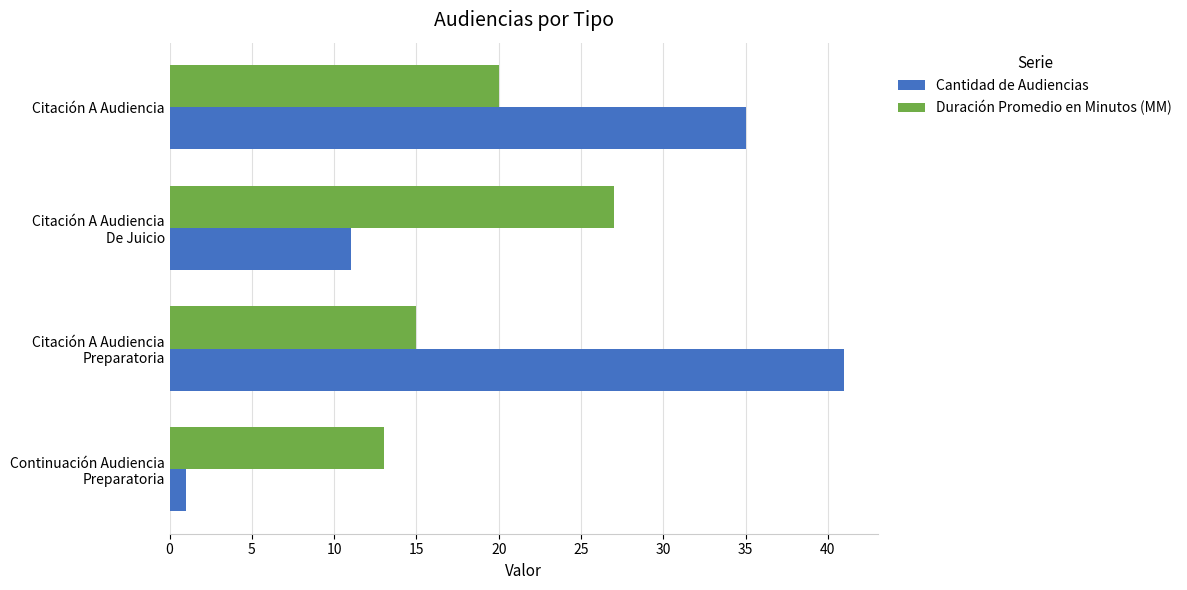

Which series has the widest spread of values?

Cantidad de Audiencias